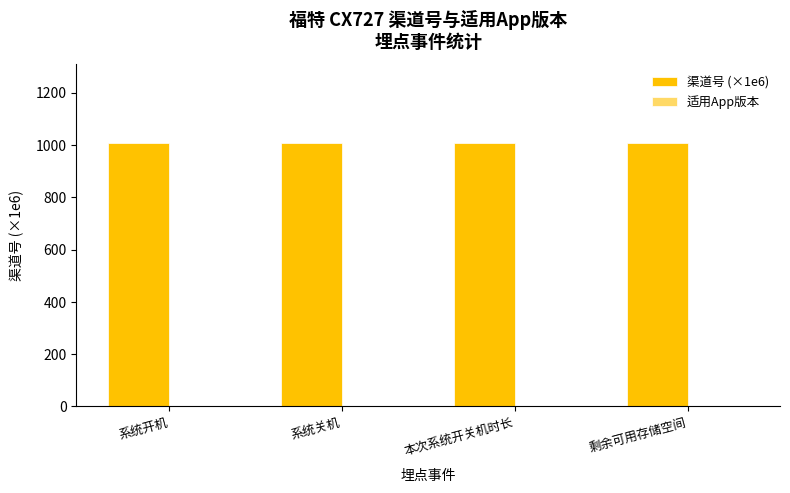

What is the highest value of the 渠道号 (×1e6) series?

1006.0